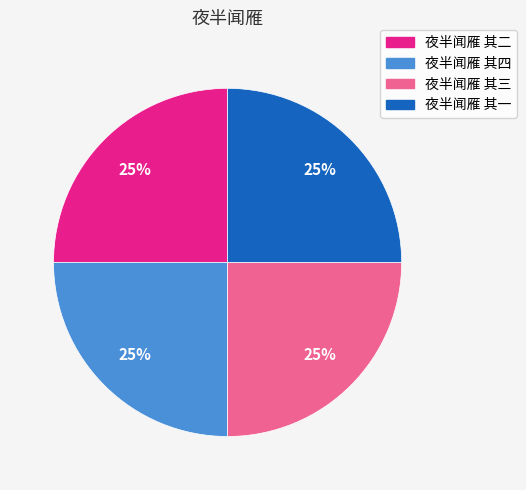

How many segments does this pie chart have?

4